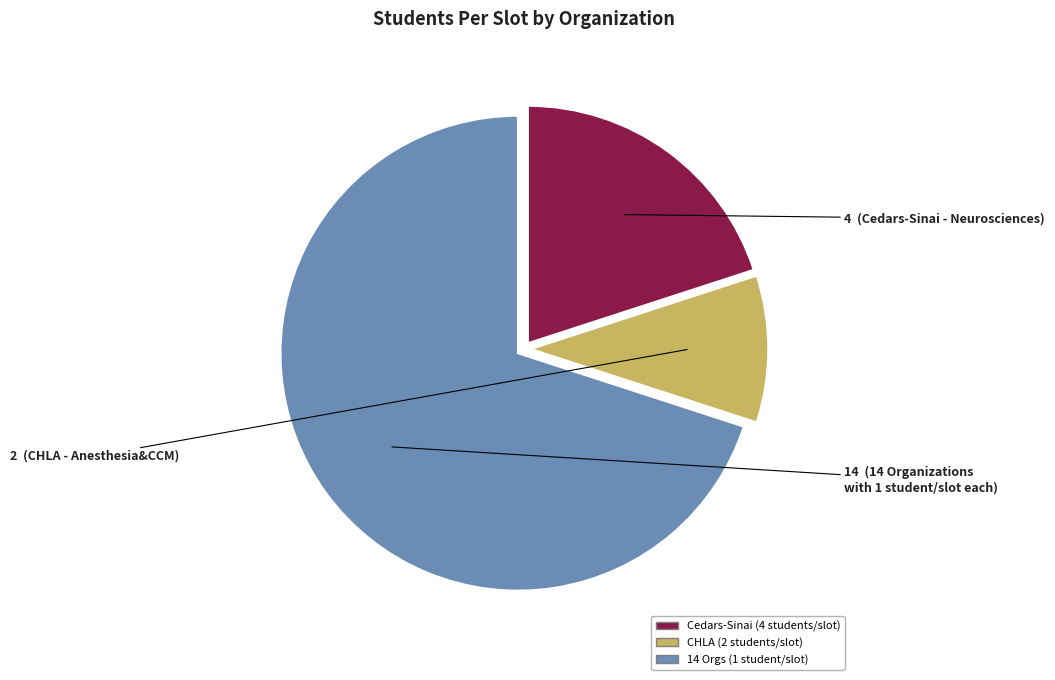

Does any single category account for the majority?

Yes